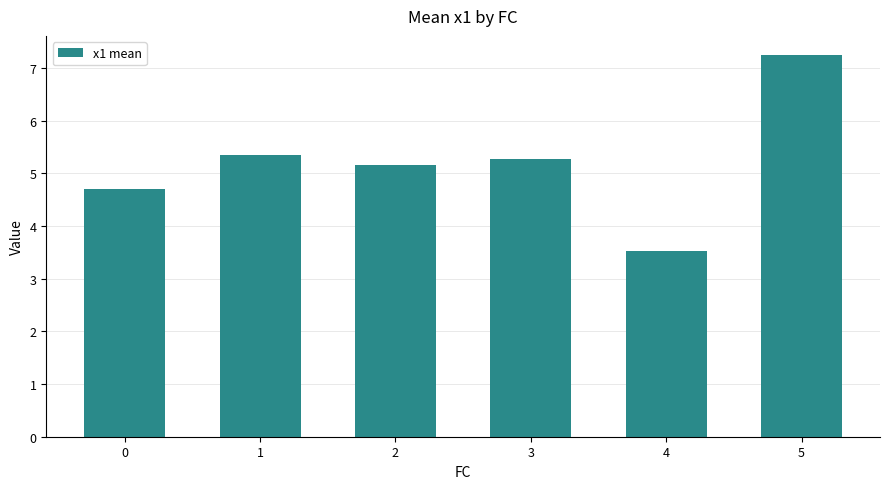

Reading left to right, extract all data points from this chart.

0=4.7	1=5.4	2=5.2	3=5.3	4=3.5	5=7.2